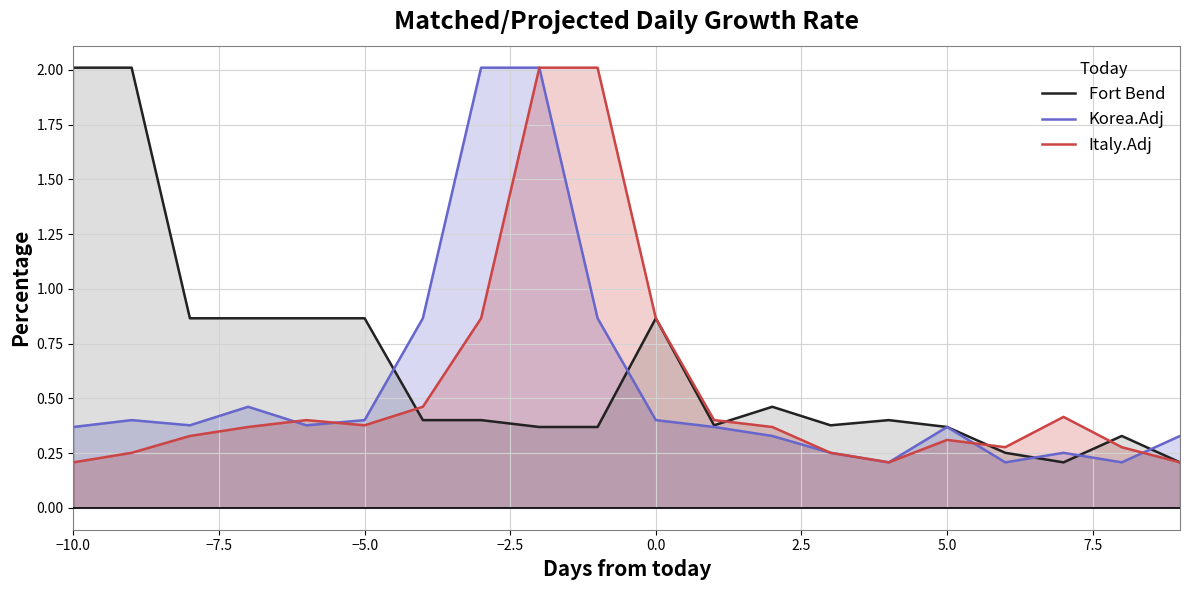

The Fort Bend series shows 0.1 at 5.0. True or false?

False